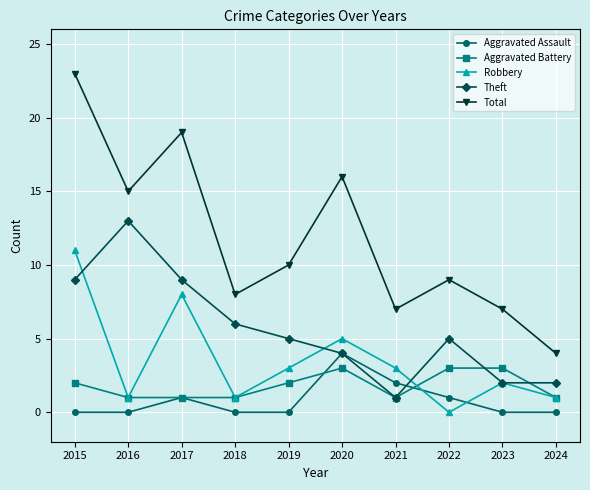

Reading left to right, transcribe all the data shown in this chart.

Aggravated Assault: 2015=0	2016=0	2017=1	2018=0	2019=0	2020=4	2021=2	2022=1	2023=0	2024=0
Aggravated Battery: 2015=2	2016=1	2017=1	2018=1	2019=2	2020=3	2021=1	2022=3	2023=3	2024=1
Robbery: 2015=11	2016=1	2017=8	2018=1	2019=3	2020=5	2021=3	2022=0	2023=2	2024=1
Theft: 2015=9	2016=13	2017=9	2018=6	2019=5	2020=4	2021=1	2022=5	2023=2	2024=2
Total: 2015=23	2016=15	2017=19	2018=8	2019=10	2020=16	2021=7	2022=9	2023=7	2024=4